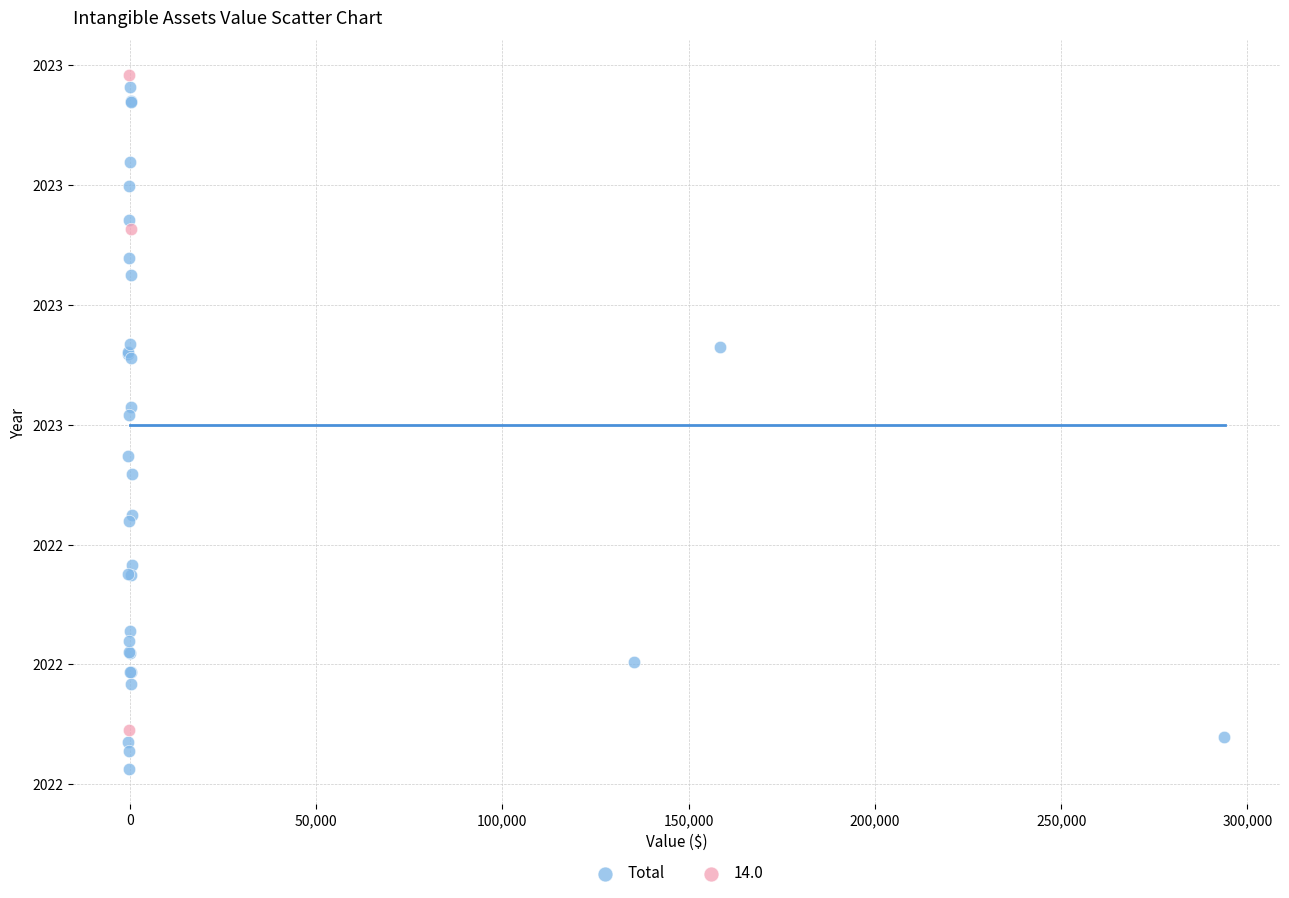

What are all the series names shown in the legend?

Total, 14.0